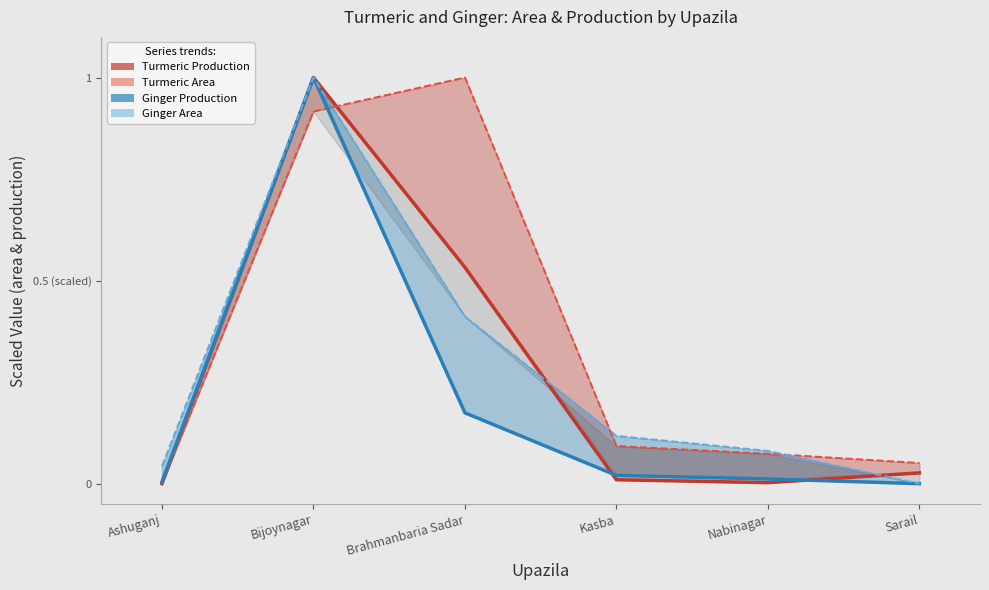

What is the label of the 1st point from the right?

Sarail